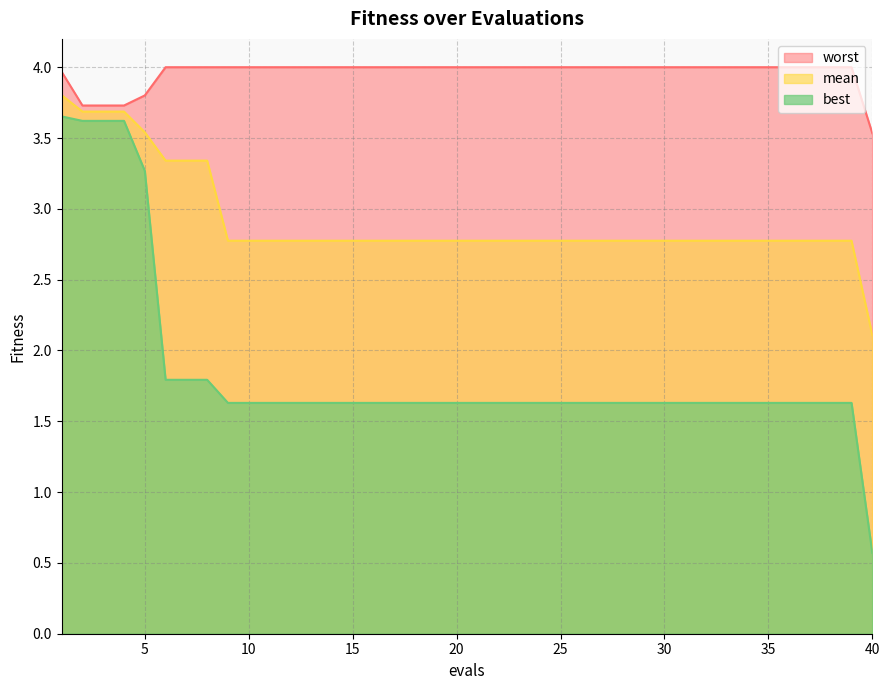

Count the number of data series in this chart.

3